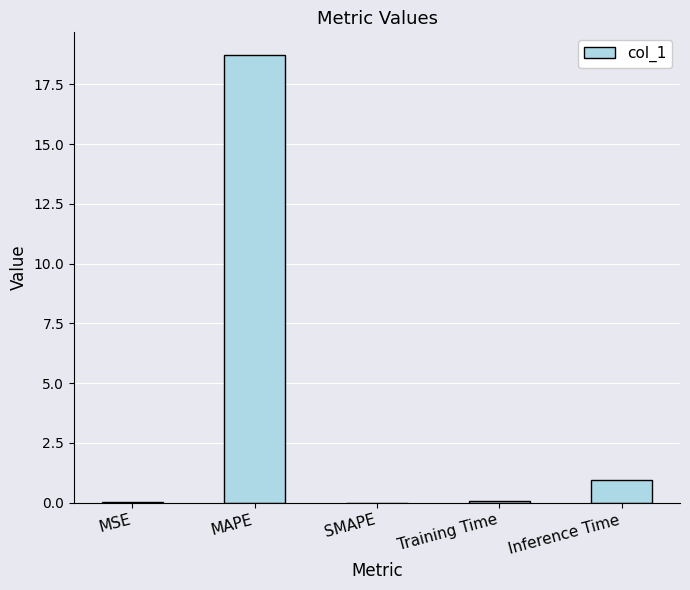

What is the average value?

3.9